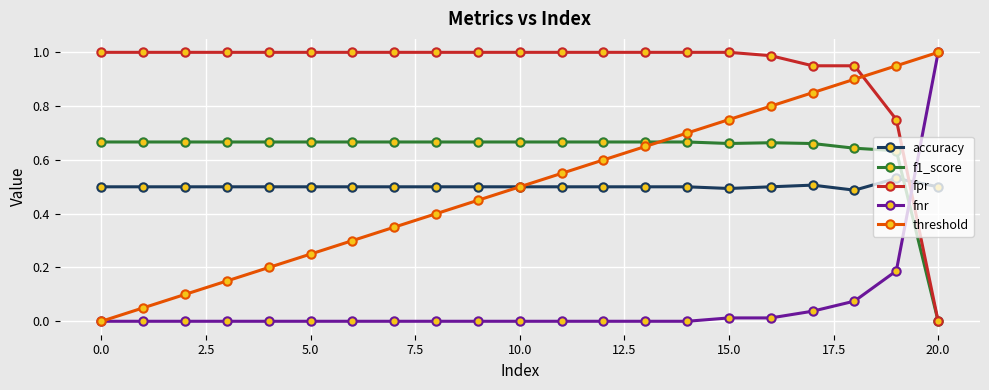

True or false: threshold has more than 0 interior local peaks.

False